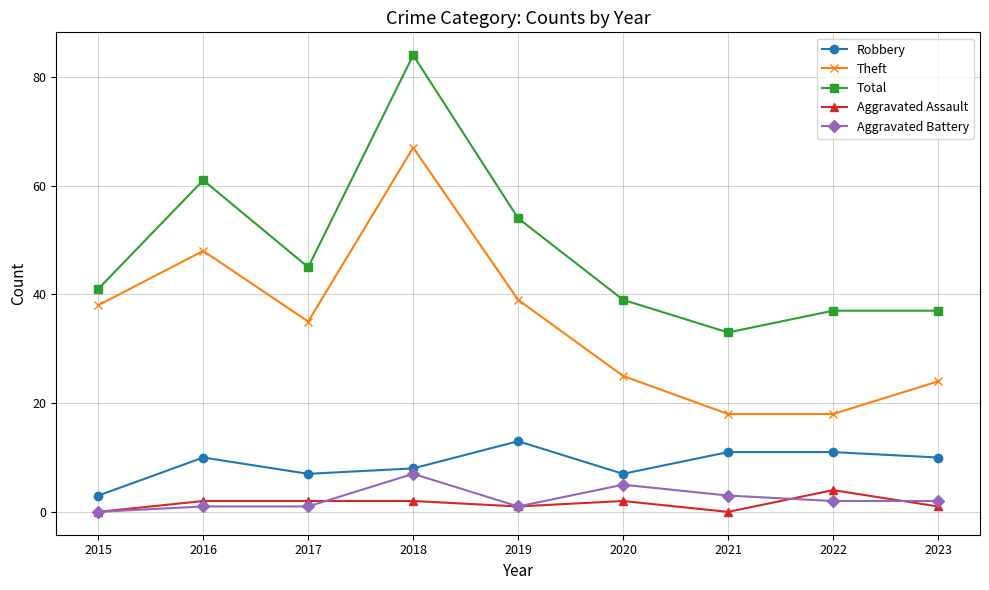

Does the chart display data point markers on the line(s)?

Yes